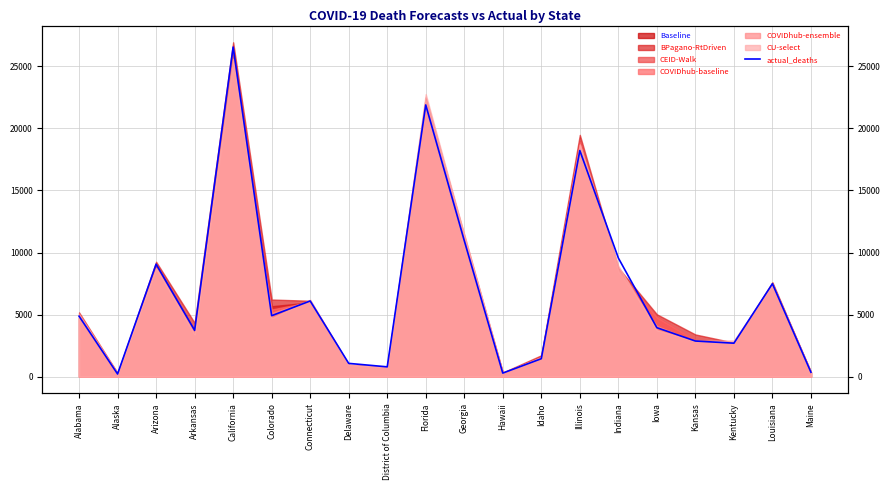

How many points are higher than both their immediate neighbors (excluding endpoints)?

6